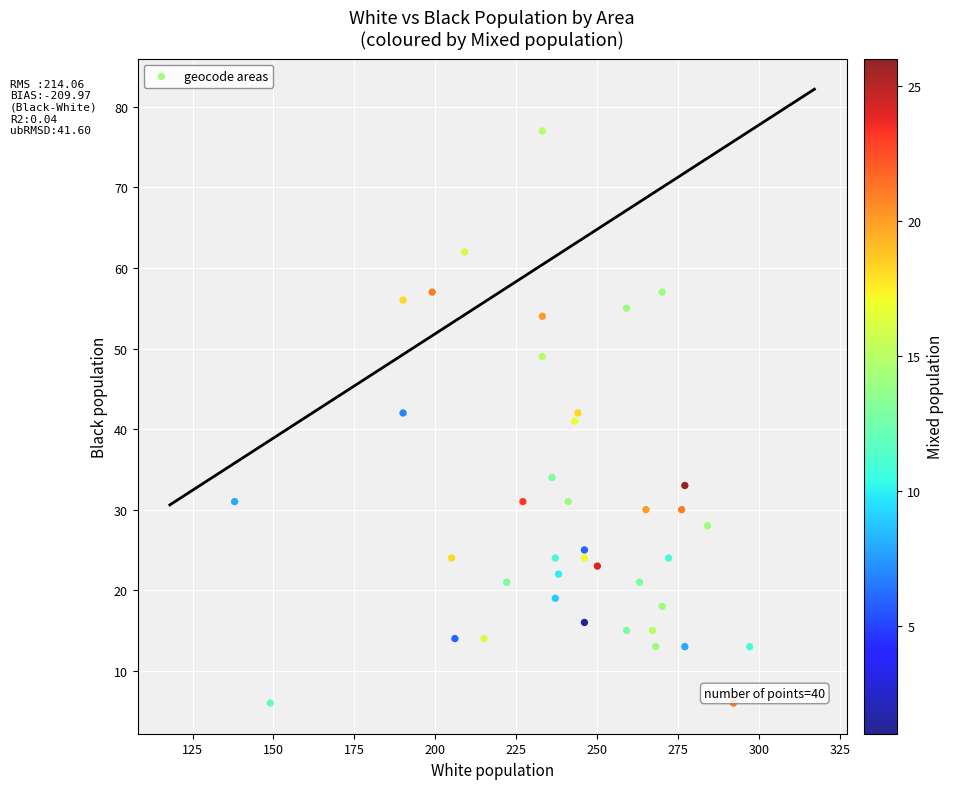

What is the range of Y values (max minus min)?

71